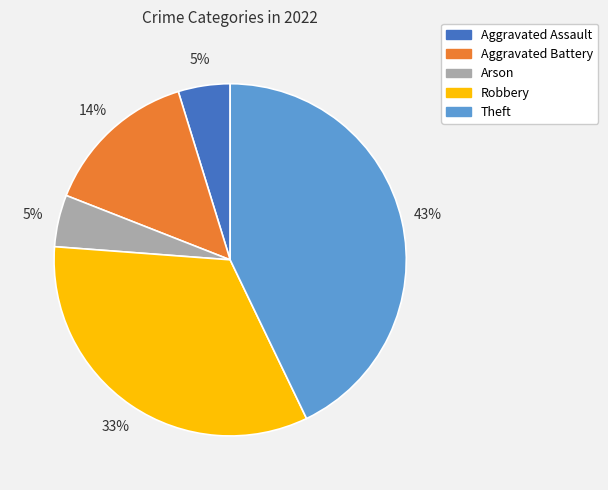

Is it true that Aggravated Battery is 9% of the pie?

False